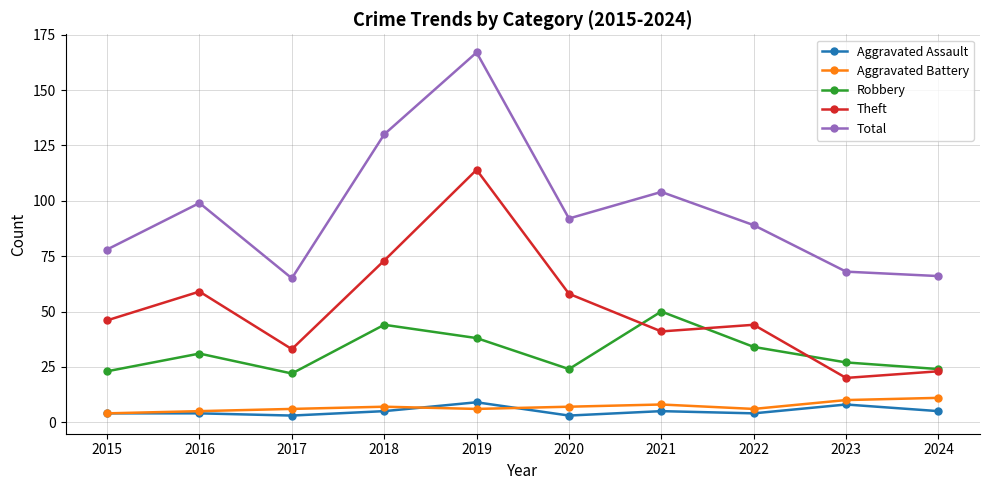

Reading right to left, extract all data points from this chart.

Aggravated Assault: 5	8	4	5	3	9	5	3	4	4
Aggravated Battery: 11	10	6	8	7	6	7	6	5	4
Robbery: 24	27	34	50	24	38	44	22	31	23
Theft: 23	20	44	41	58	114	73	33	59	46
Total: 66	68	89	104	92	167	130	65	99	78